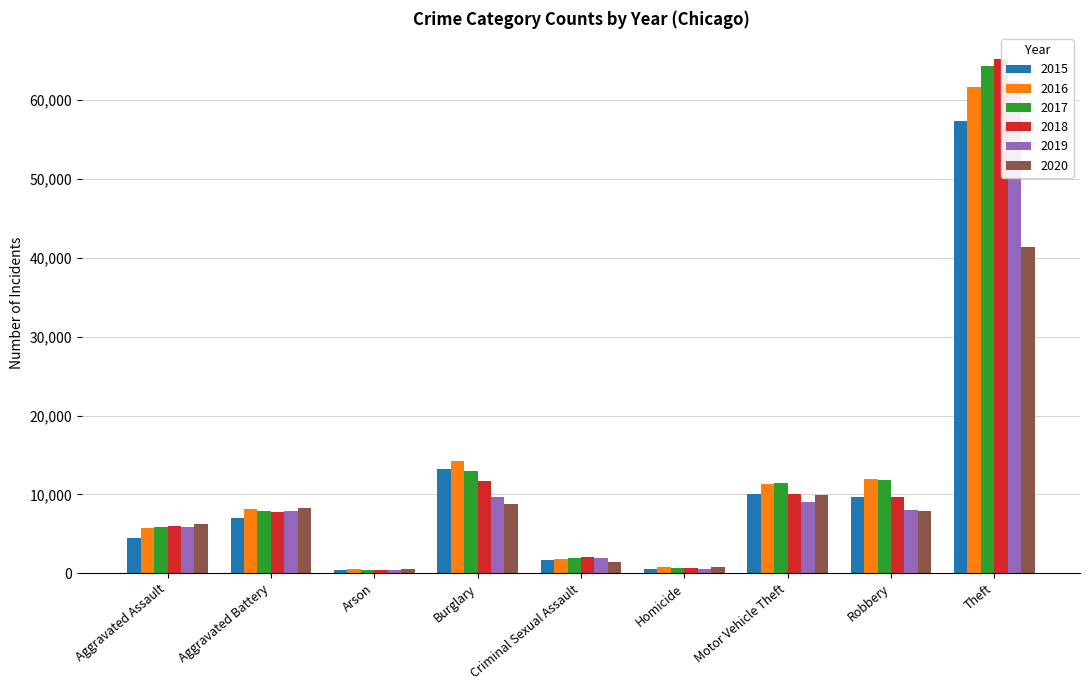

Reading left to right, list all the values displayed in this chart.

2015: Aggravated Assault=4480	Aggravated Battery=7018	Arson=448	Burglary=13184	Criminal Sexual Assault=1676	Homicide=496	Motor Vehicle Theft=10068	Robbery=9638	Theft=57350
2016: Aggravated Assault=5712	Aggravated Battery=8085	Arson=515	Burglary=14289	Criminal Sexual Assault=1824	Homicide=786	Motor Vehicle Theft=11286	Robbery=11960	Theft=61620
2017: Aggravated Assault=5793	Aggravated Battery=7845	Arson=444	Burglary=13001	Criminal Sexual Assault=1951	Homicide=672	Motor Vehicle Theft=11380	Robbery=11880	Theft=64382
2018: Aggravated Assault=6001	Aggravated Battery=7734	Arson=373	Burglary=11746	Criminal Sexual Assault=1990	Homicide=589	Motor Vehicle Theft=9985	Robbery=9680	Theft=65286
2019: Aggravated Assault=5841	Aggravated Battery=7857	Arson=376	Burglary=9639	Criminal Sexual Assault=1886	Homicide=498	Motor Vehicle Theft=8977	Robbery=7994	Theft=62491
2020: Aggravated Assault=6263	Aggravated Battery=8319	Arson=588	Burglary=8757	Criminal Sexual Assault=1461	Homicide=787	Motor Vehicle Theft=9958	Robbery=7855	Theft=41319